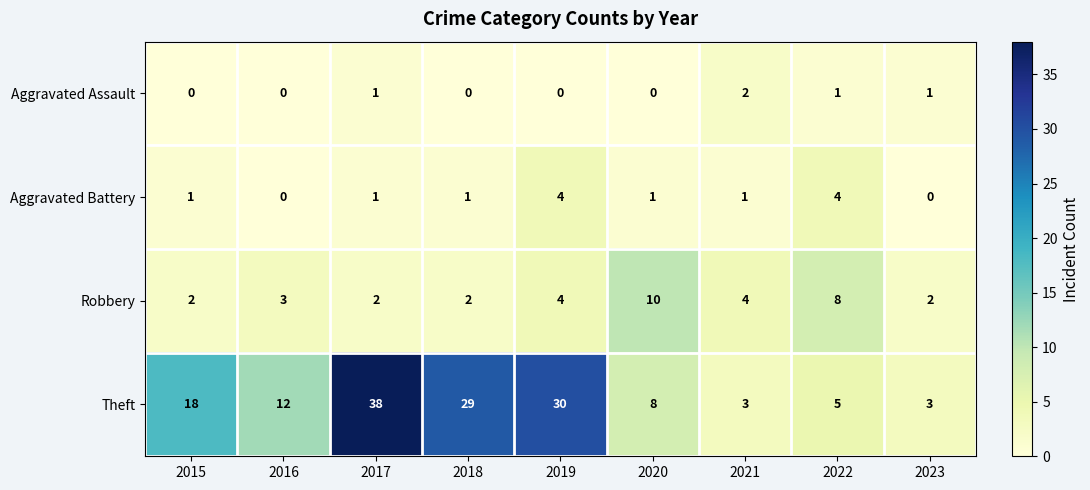

What is the highest value of the Theft series?

38